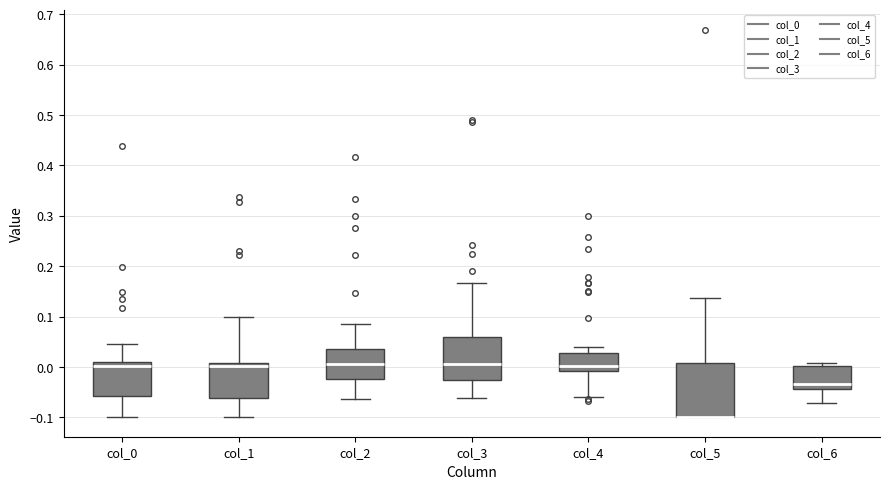

Reading left to right, transcribe this box plot: for each box, give where its median line is, the range the box spans, and where its two whiskers end, as read against the y-axis. The values are not printed on the chart, so give them approximately, as read against the axis.

col_0: median 0.00, box -0.06 to 0.01, whiskers -0.10 to 0.05
col_1: median 0.00, box -0.06 to 0.01, whiskers -0.10 to 0.10
col_2: median 0.01, box -0.02 to 0.04, whiskers -0.06 to 0.08
col_3: median 0.01, box -0.03 to 0.06, whiskers -0.06 to 0.17
col_4: median 0.00, box -0.01 to 0.03, whiskers -0.06 to 0.04
col_5: median -0.10 (drawn on the box's lower edge), box -0.10 to 0.01, whiskers -0.10 to 0.14
col_6: median -0.03, box -0.04 to 0.00, whiskers -0.07 to 0.01